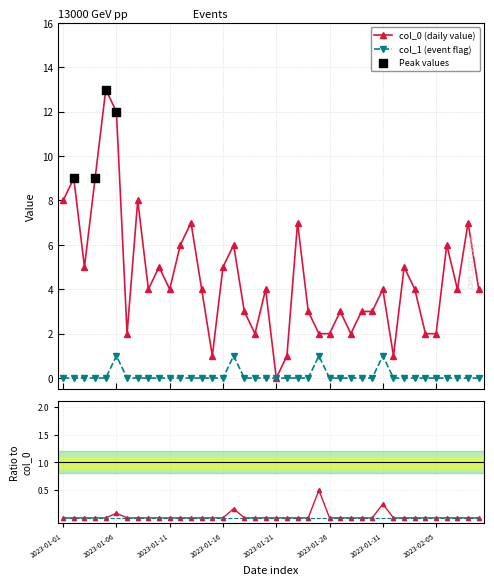

Is the value of col_1 at 2023-01-11 greater than the value of col_0 at 2023-01-28?

No